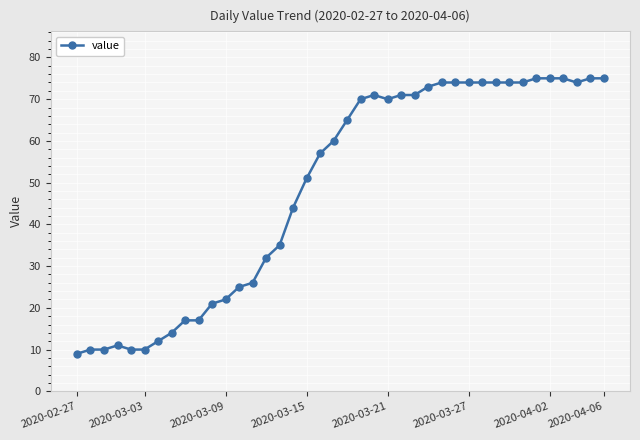

What is the minimum value shown in the chart?

9